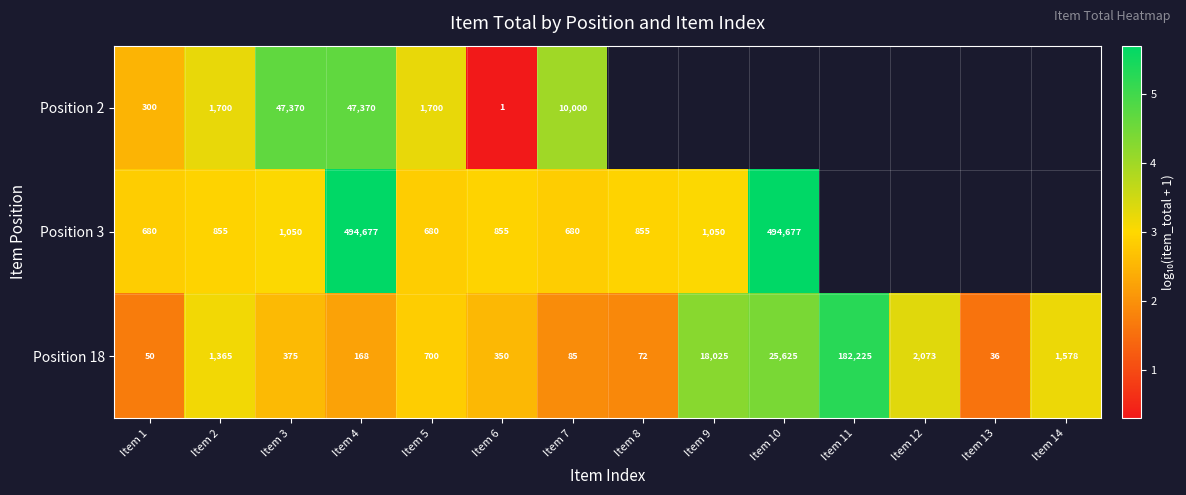

Is the value of Position 18 at Item 10 greater than the value of Position 2 at Item 5?

Yes